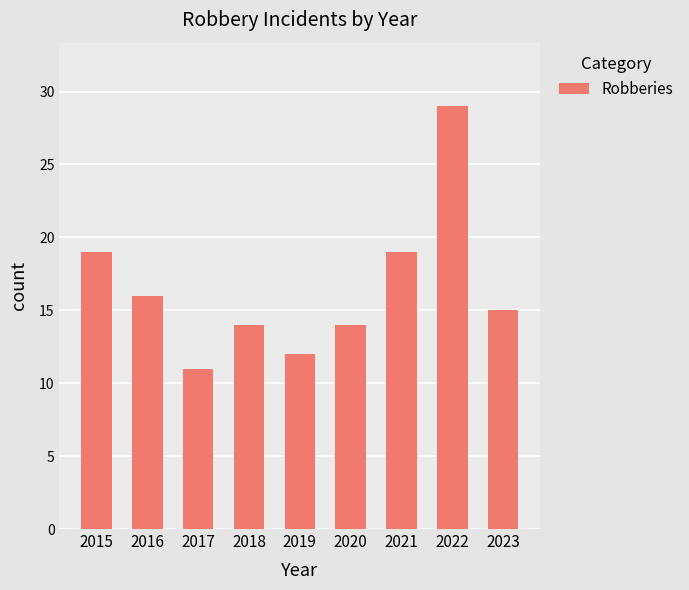

What is the sum of all values?

149